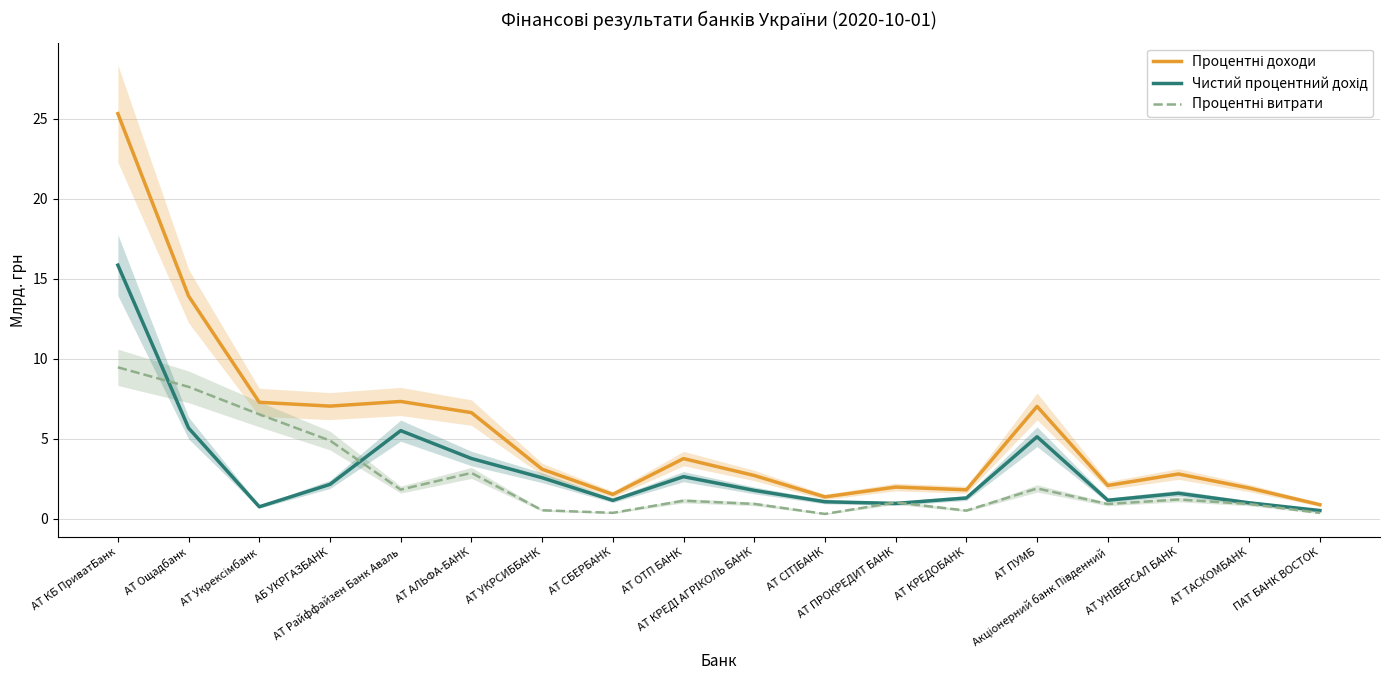

How many lines are shown in the chart?

3